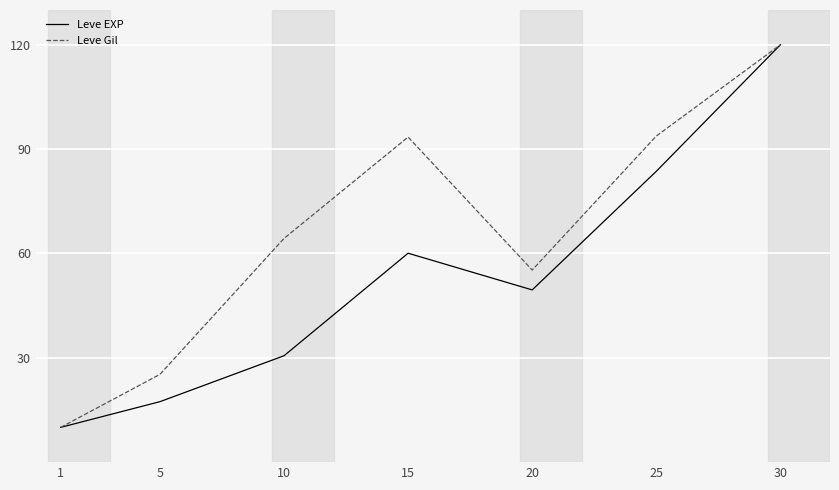

What is the difference between the highest and lowest values at 15?

33.4